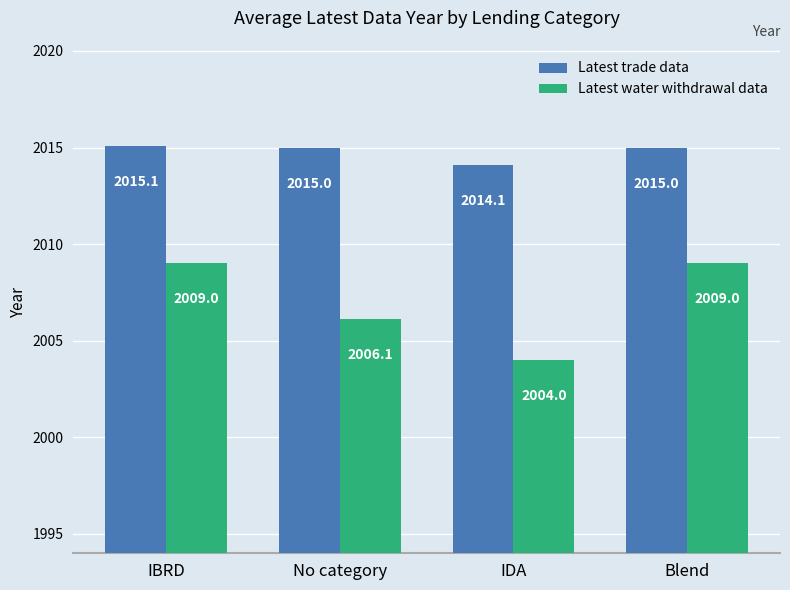

Reading left to right, transcribe all the data shown in this chart.

Latest trade data: 2015.1	2015.0	2014.1	2015.0
Latest water withdrawal data: 2009.0	2006.1	2004.0	2009.0